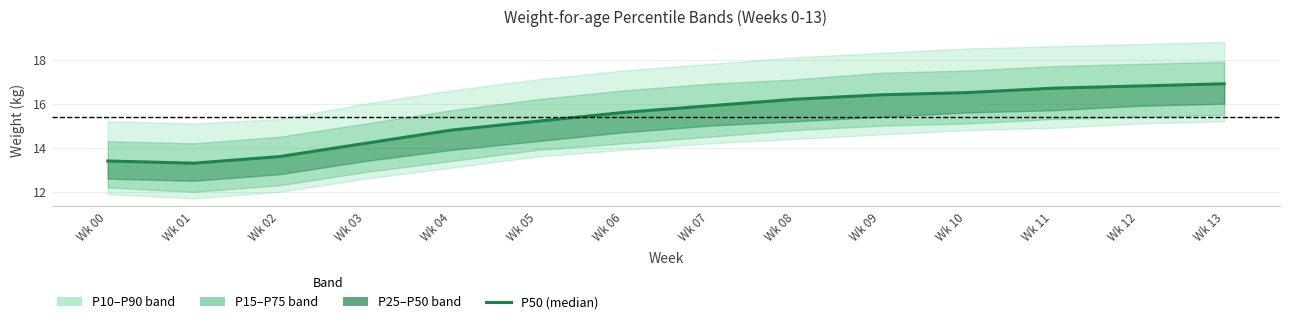

What is the change in value from Wk 03 to Wk 08?

+2.0